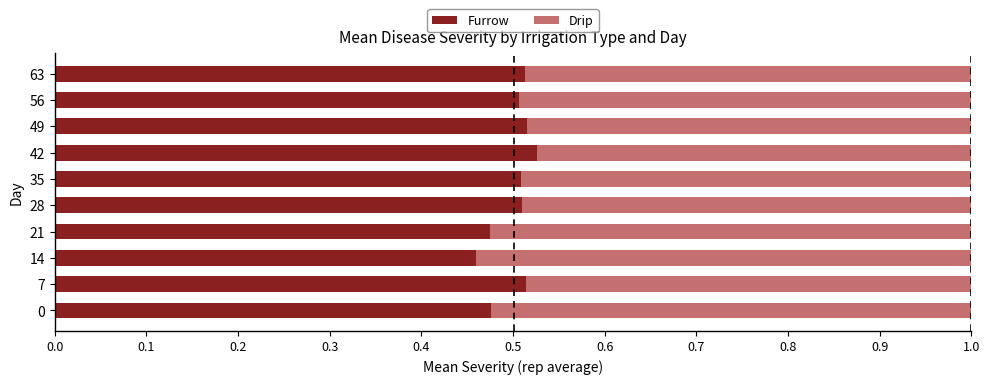

At which label is Furrow closest to 0?

14